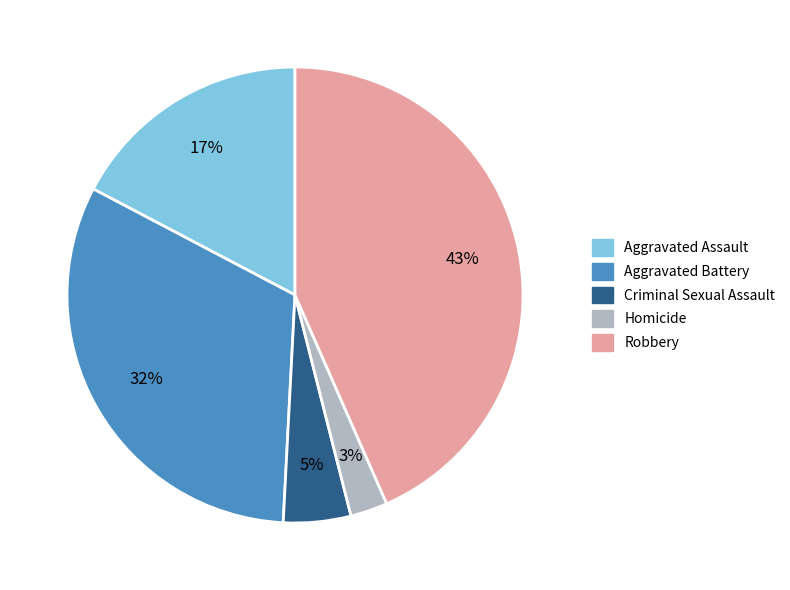

Which slice is the smallest?

Homicide